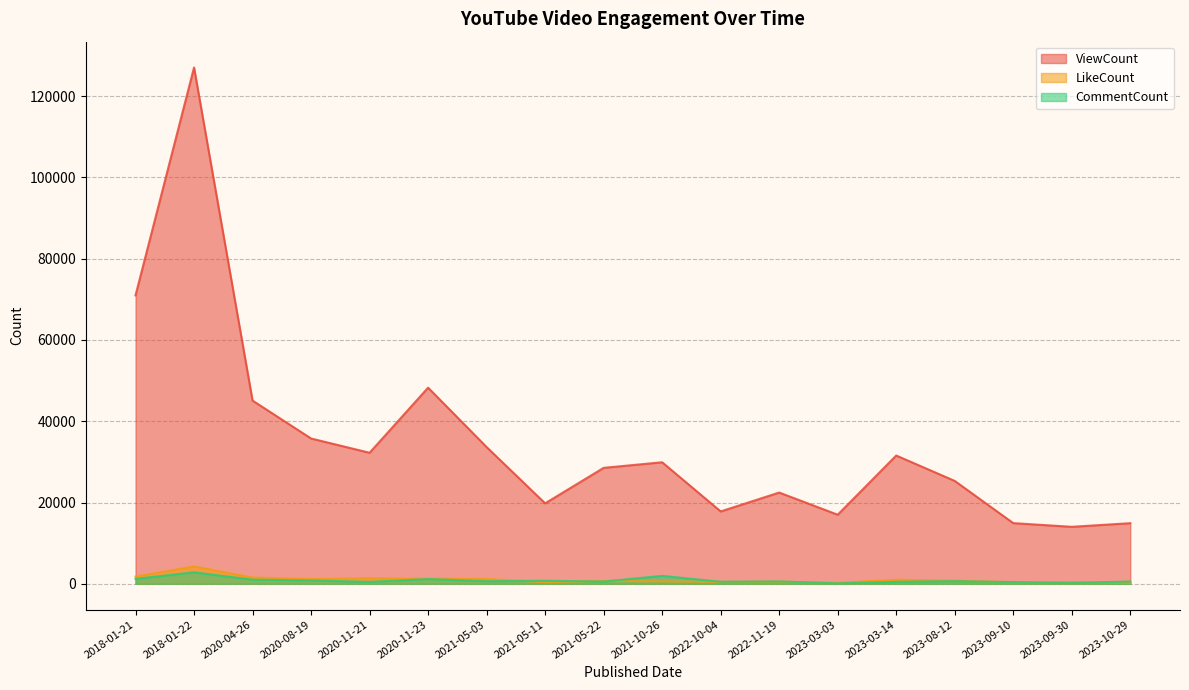

At how many categories does at least one series exceed 27321?

10